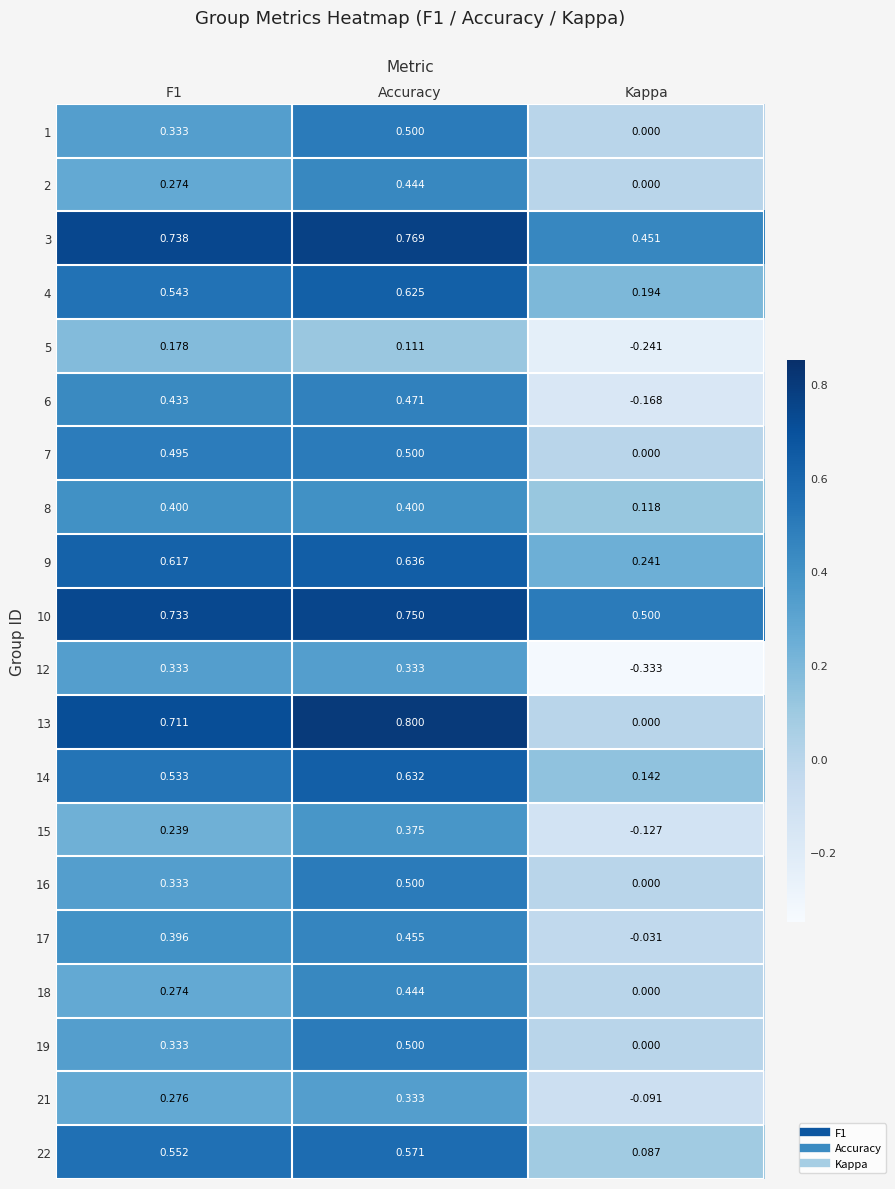

Where is 7 nearest to the value 0?

Kappa